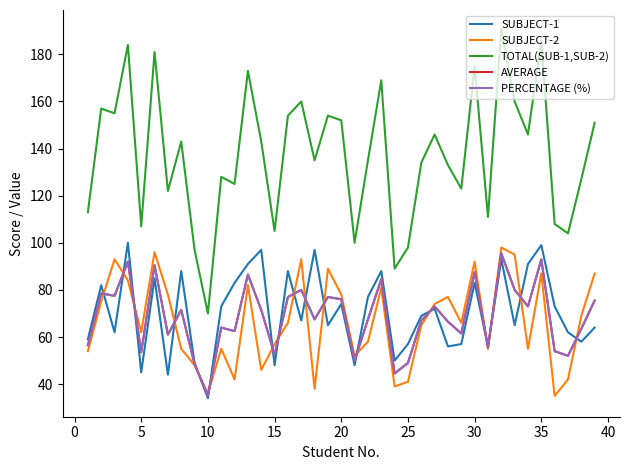

What is the minimum value for TOTAL(SUB-1,SUB-2)?

70.0